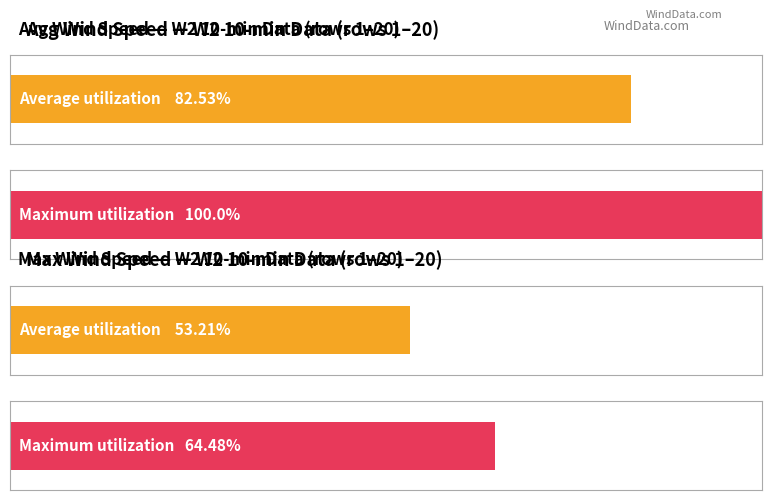

Rank the series at 9 from lowest to highest value.

Avg Wind Speed(m/s), Max Wind Speed(m/s)